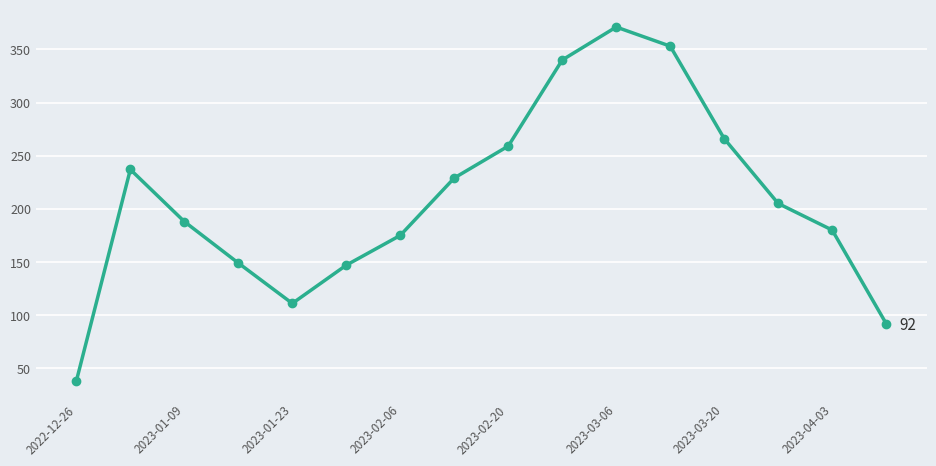

What is the difference between the maximum and minimum values?

333